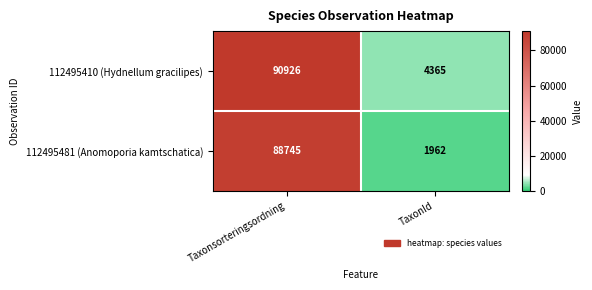

Which series has the largest total across all categories?

112495410 (Hydnellum gracilipes)